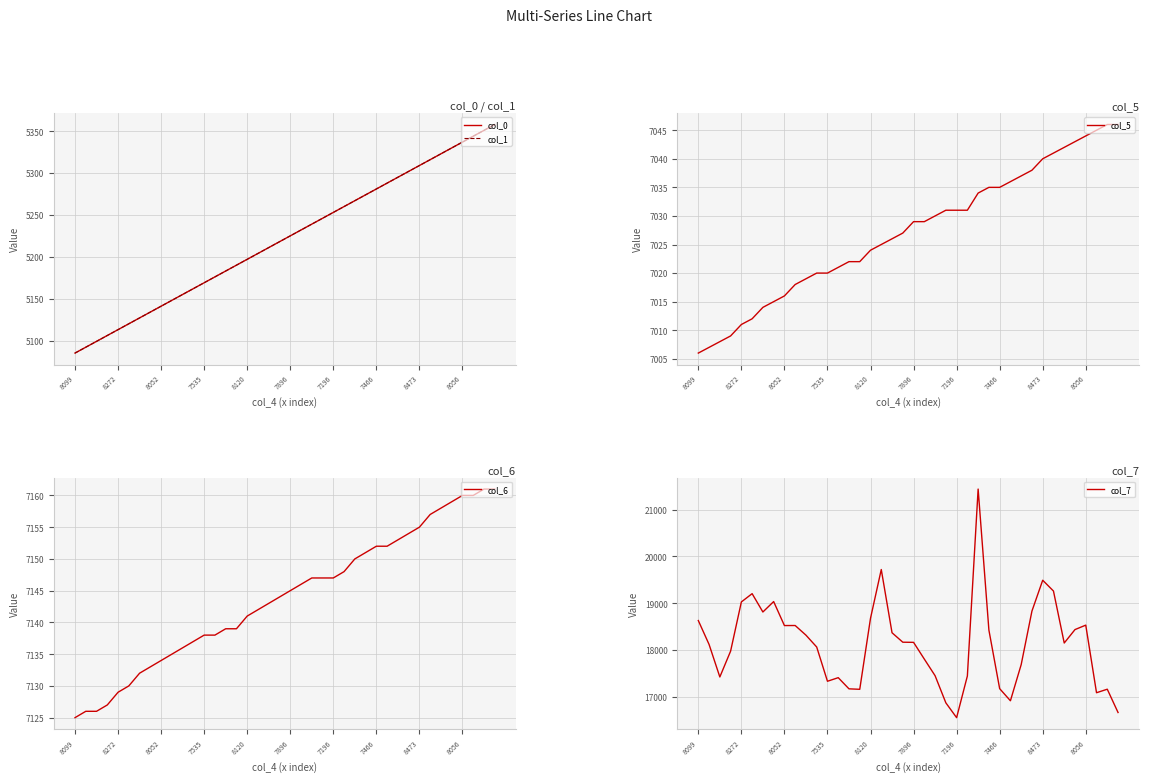

What is the value of the col_6 point at the 40th from the left?

7161